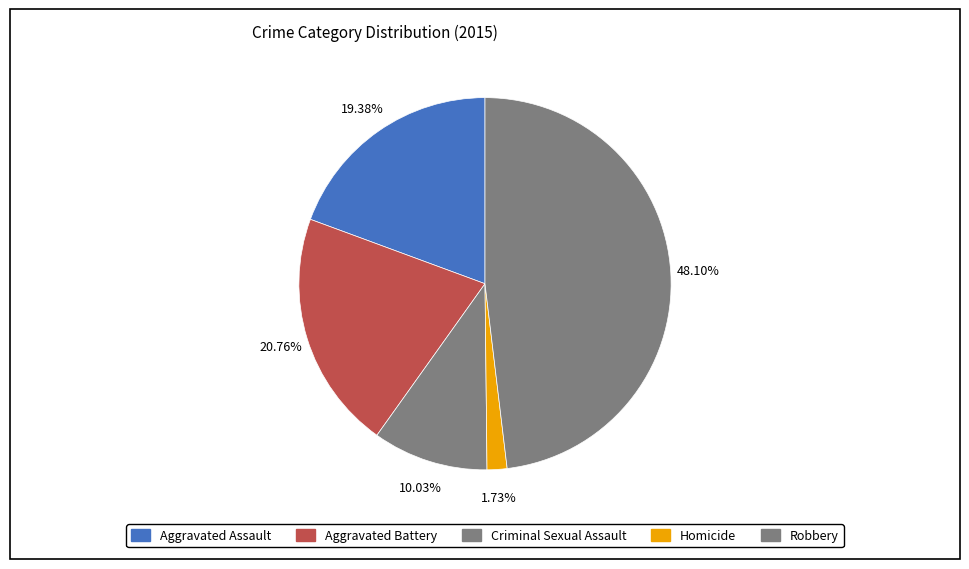

What is the ratio of the value at Criminal Sexual Assault to the value at Aggravated Assault?

0.5